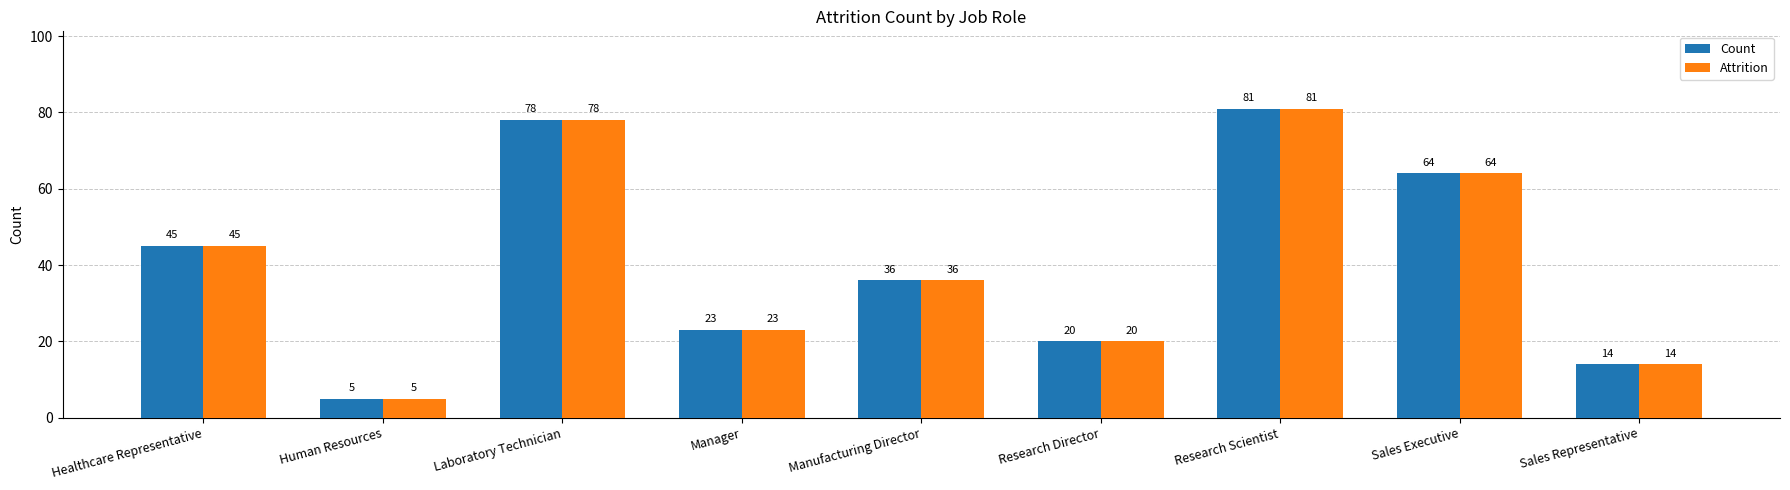

How many distinct data groups are displayed?

2